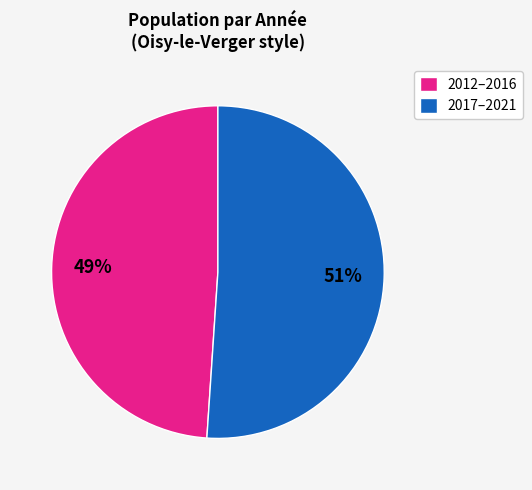

To the nearest percent, what is the difference between the largest and smallest slice percentages?

2%